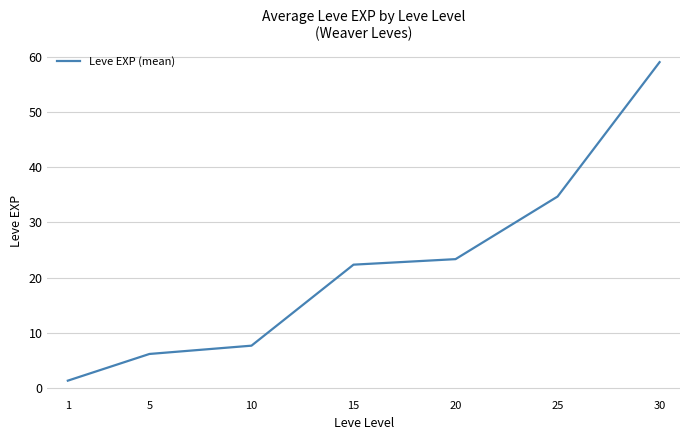

The chart shows a value of 1.3 at 1. True or false?

True